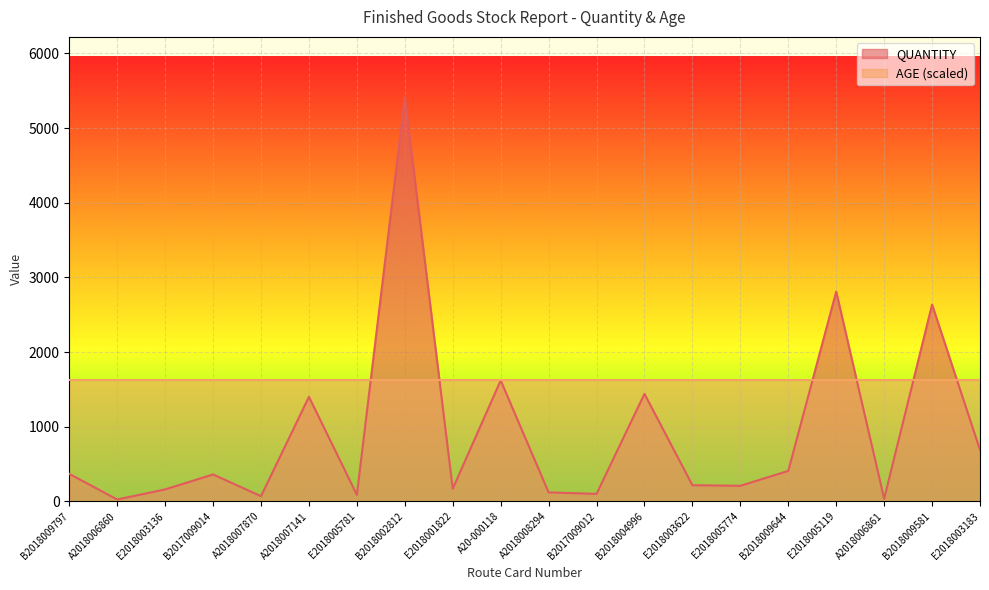

List the labels in order of value, largest first.

B2018002812, E2018005119, B2018009581, A20-000118, B2018004996, A2018007141, E2018003183, B2018009644, B2018009797, B2017009014, E2018003622, E2018005774, E2018001822, E2018003136, A2018008294, B2017009012, E2018005781, A2018007870, A2018006861, A2018006860